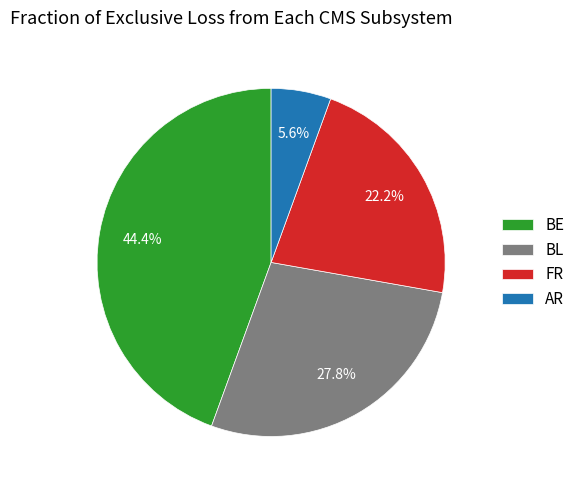

Rank the categories by value from lowest to highest.

AR, FR, BL, BE